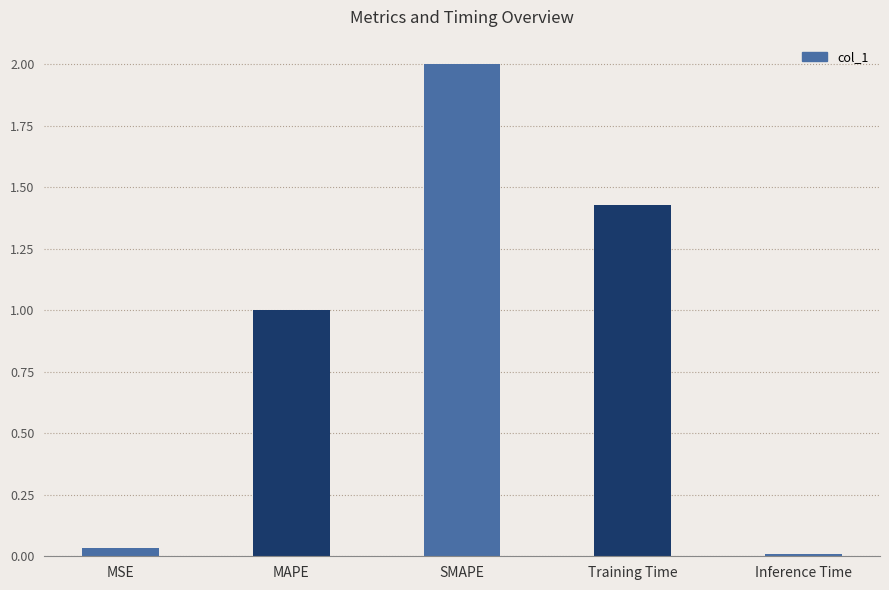

What is the average value?

0.9